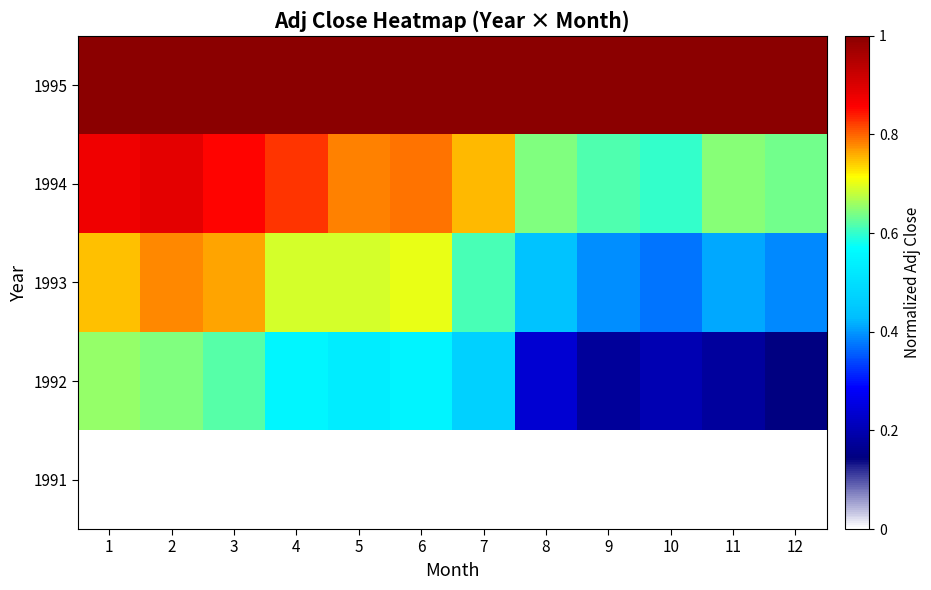

Which has a higher value, 7 or 12?

7